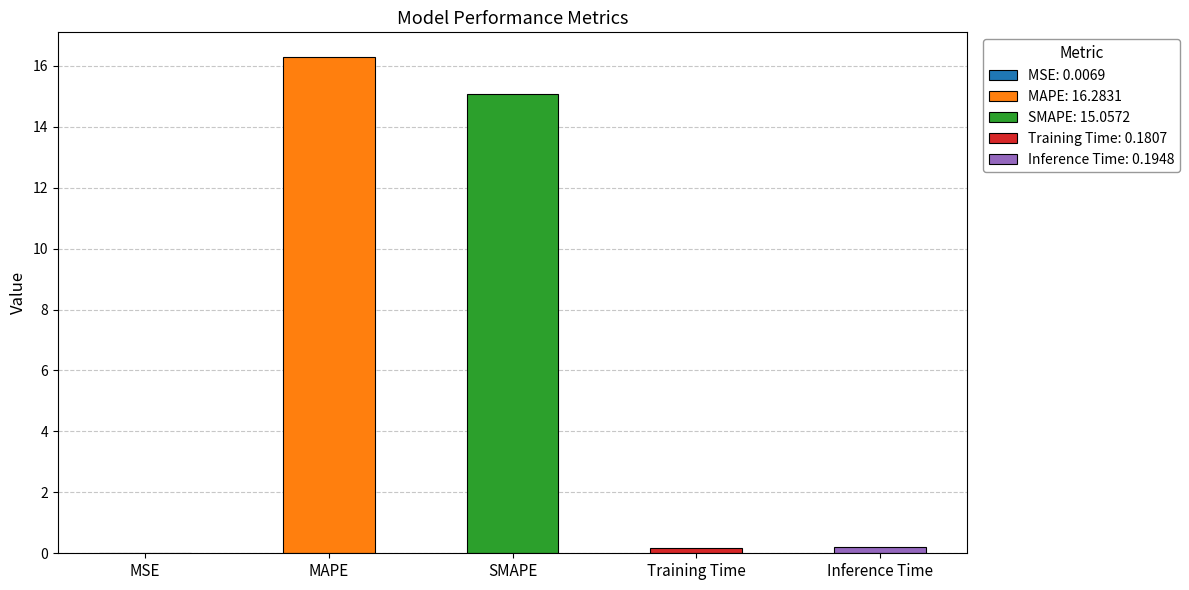

What is the label of the 4th bar from the right?

MAPE